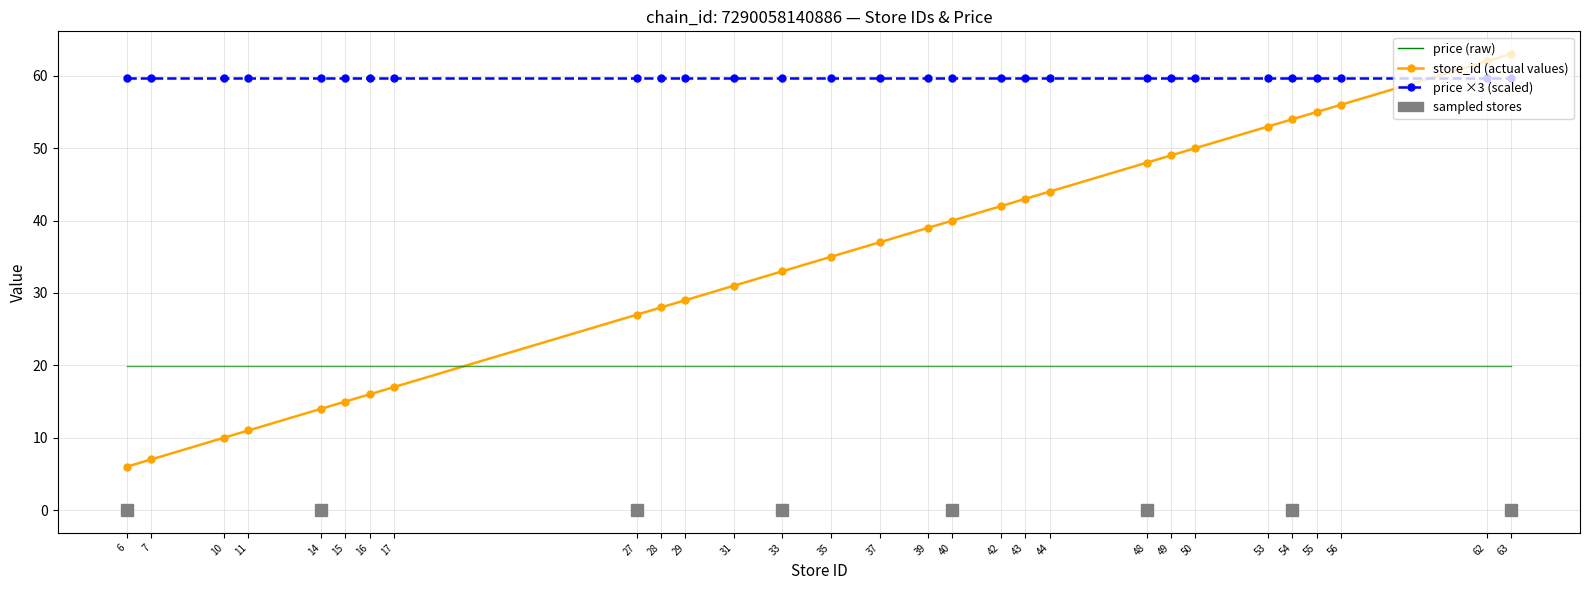

What is the smallest value displayed?

6.0